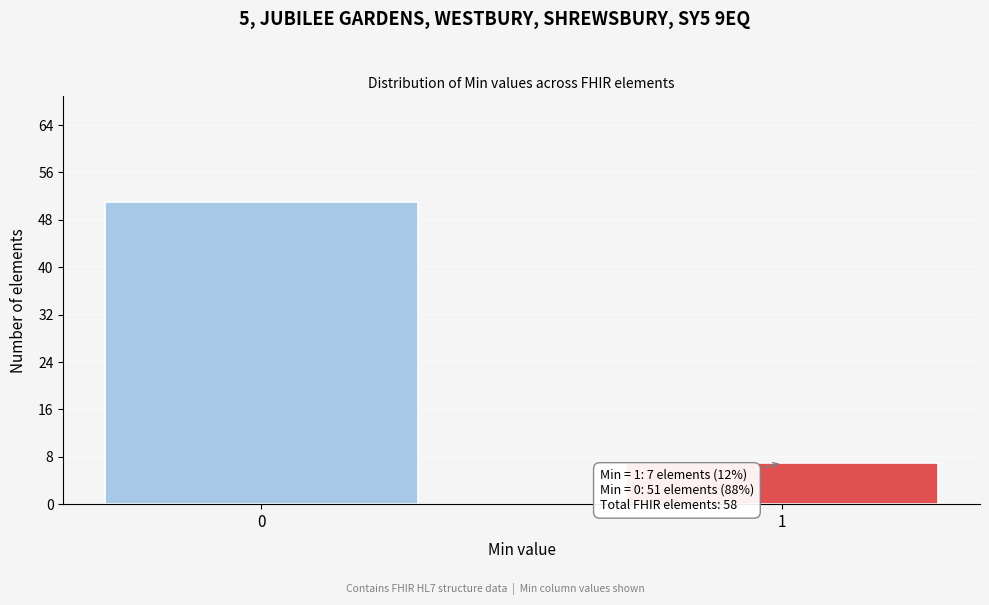

Reading right to left, list all the values displayed in this chart.

1=7	0=51